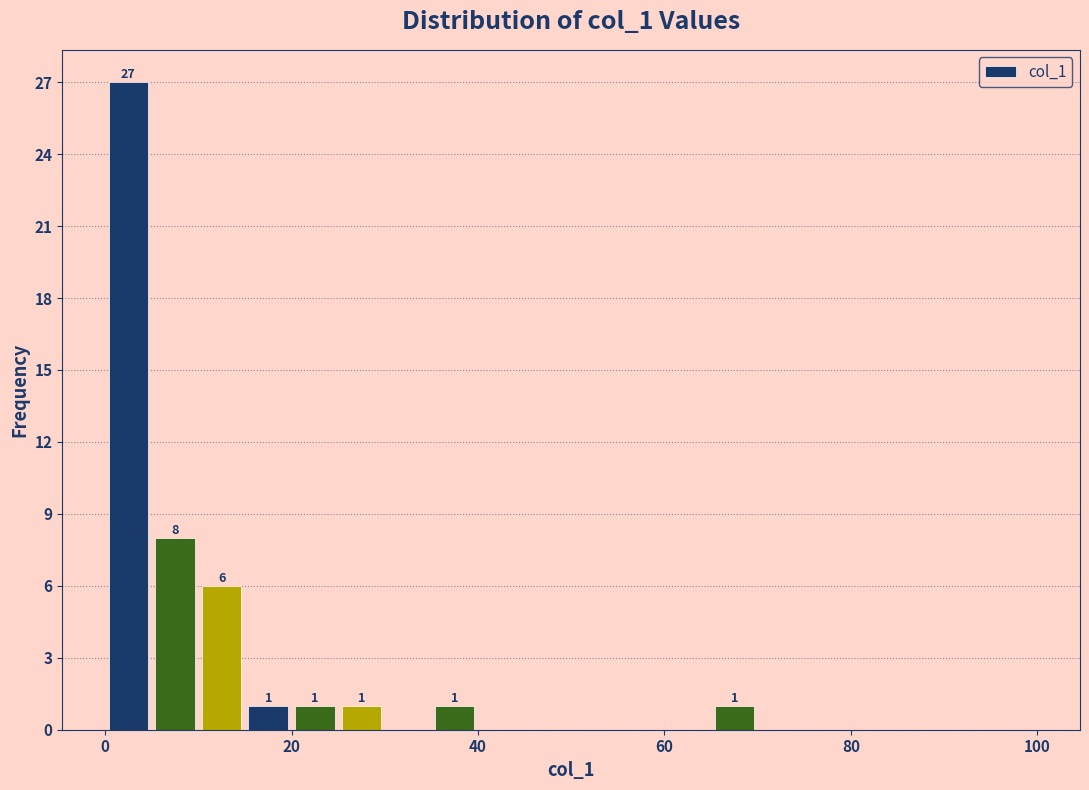

Around what value on the x-axis is the tallest bar? Give the approximate position of its centre, as read against the axis.

2